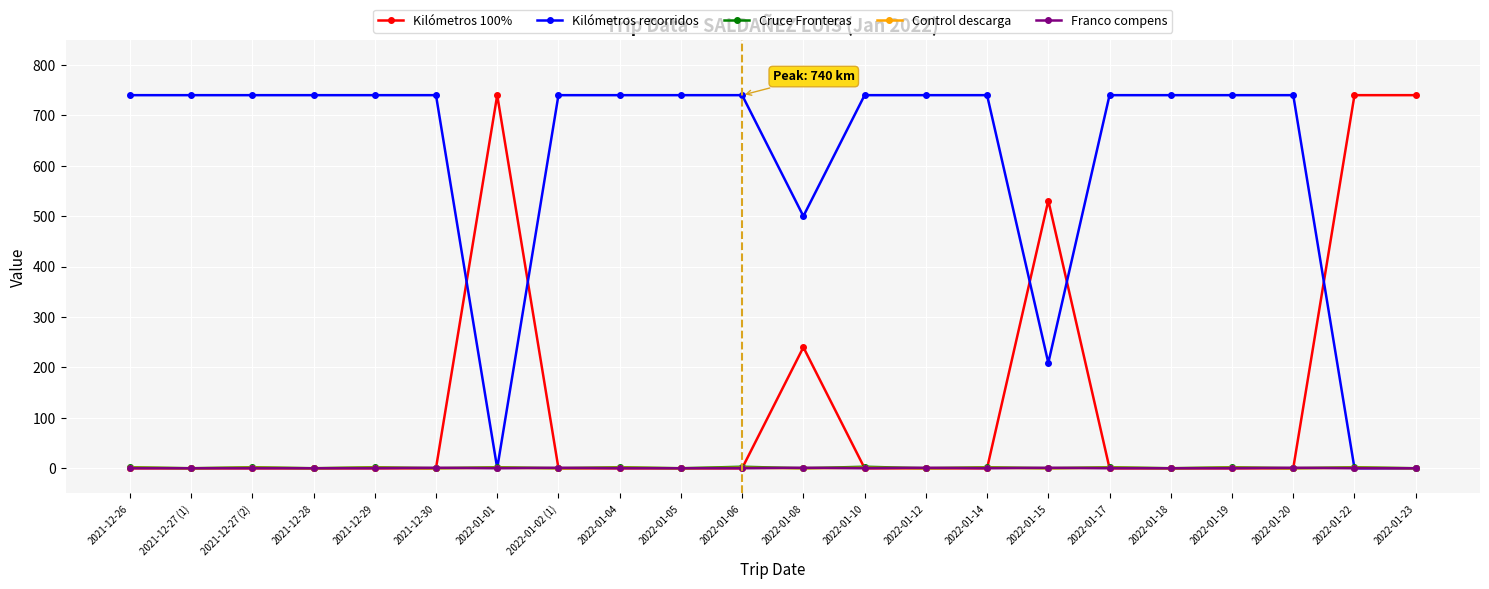

At how many categories does at least one series exceed 542?

20